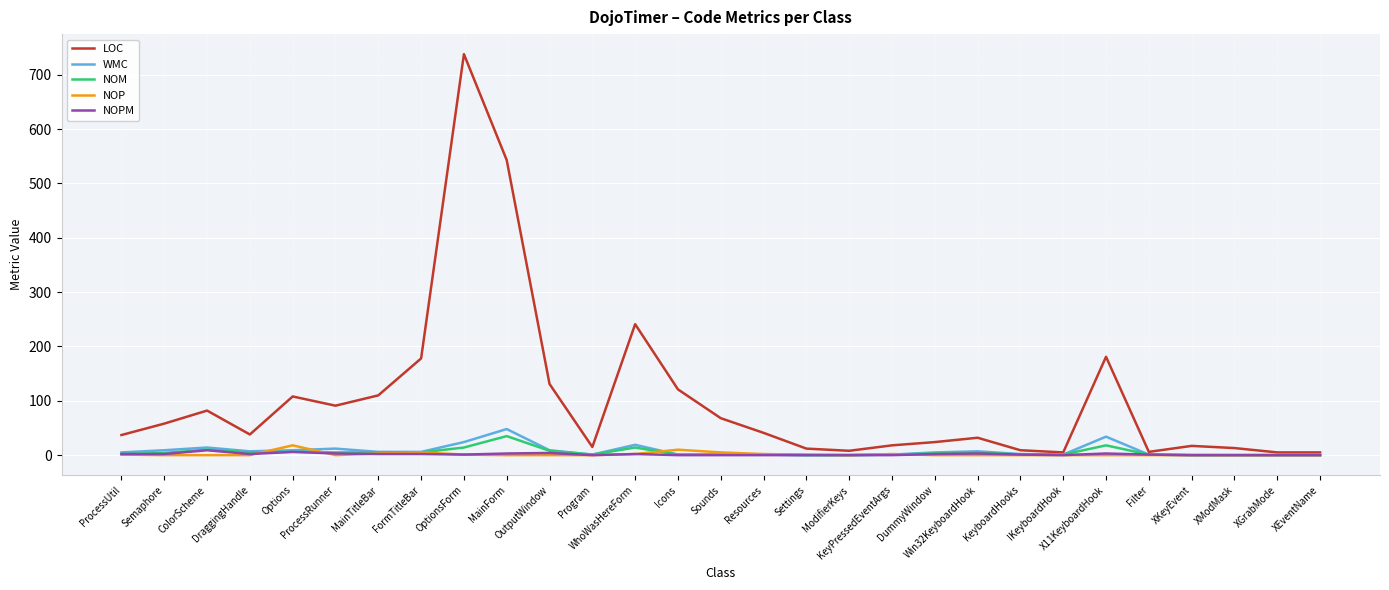

Which series has the widest spread of values?

LOC